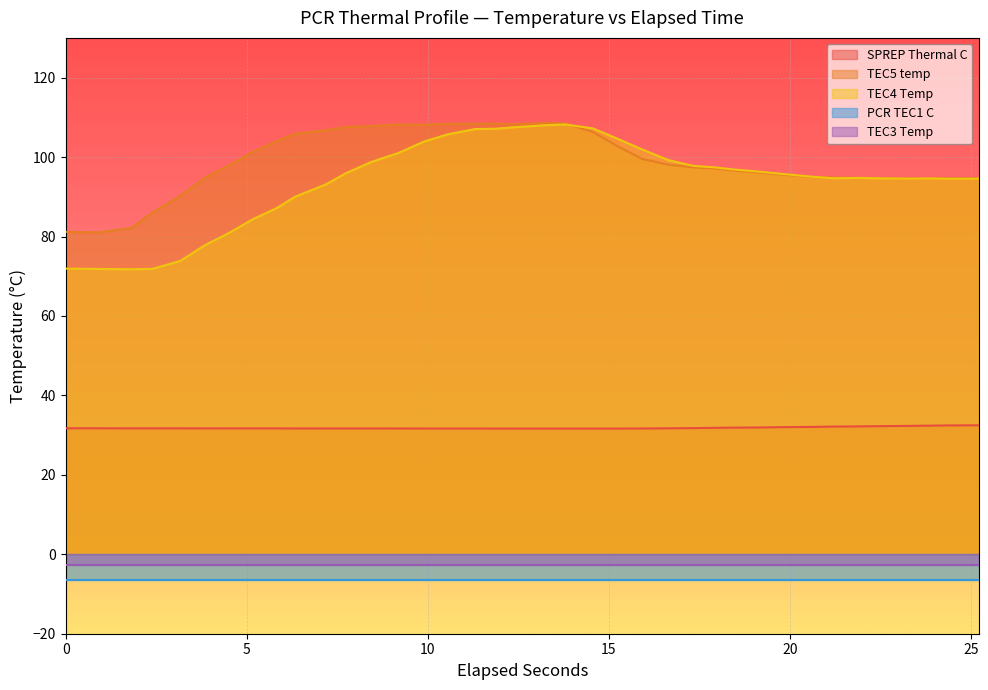

What is the highest value of the TEC4 Temp series?

108.2